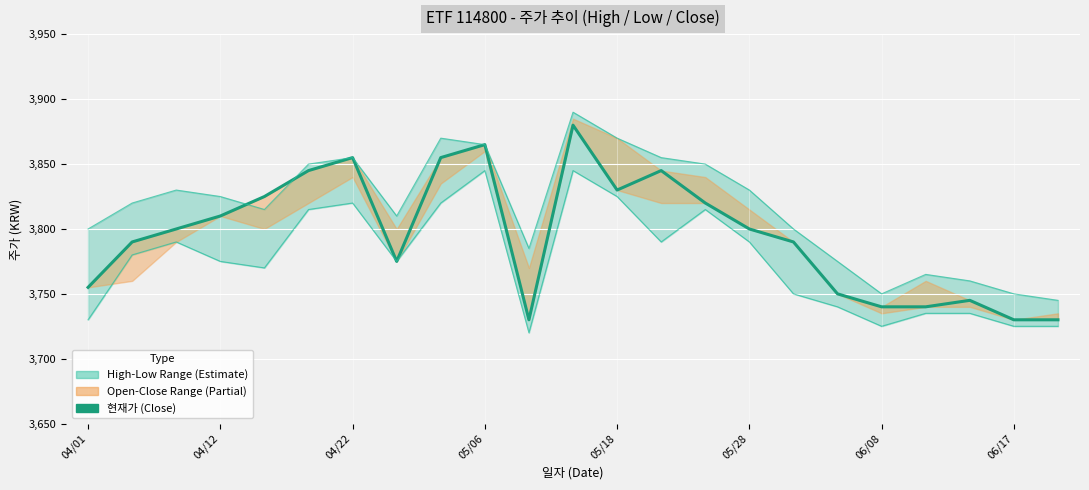

True or false: 저가 (Low) and 고가 (High) intersect in this chart.

False